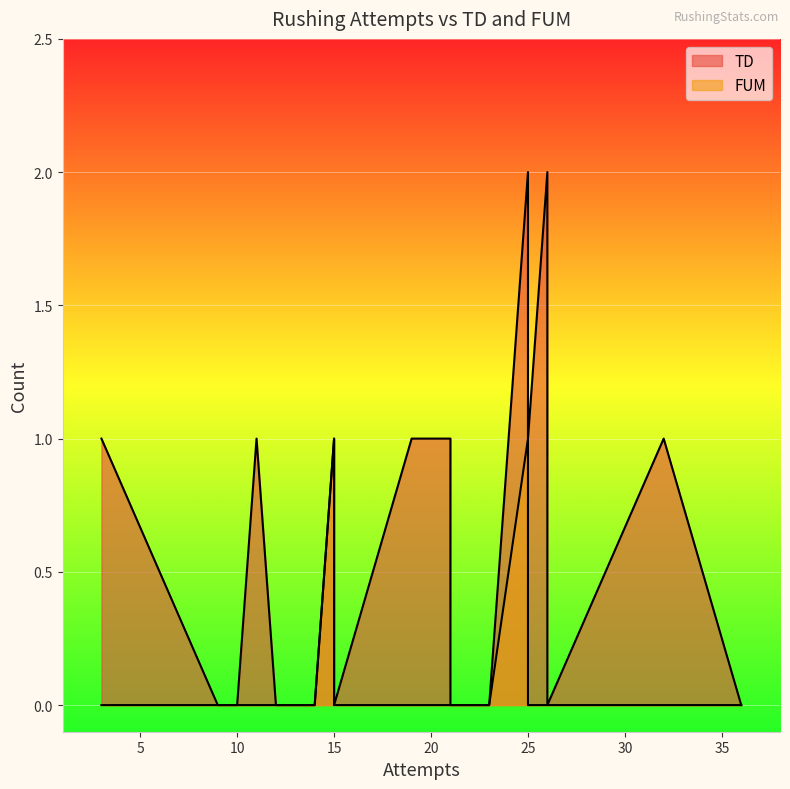

True or false: FUM has a value of 0 at 26.

True